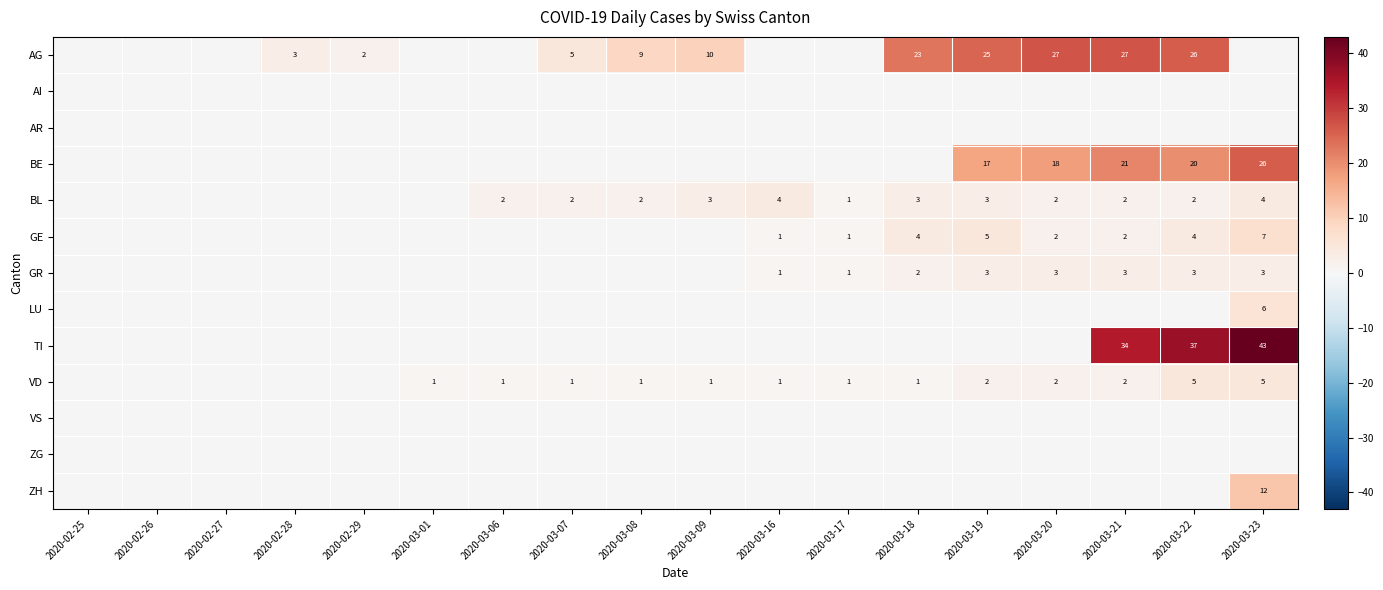

True or false: BE has a value of 29 at 2020-03-20.

False